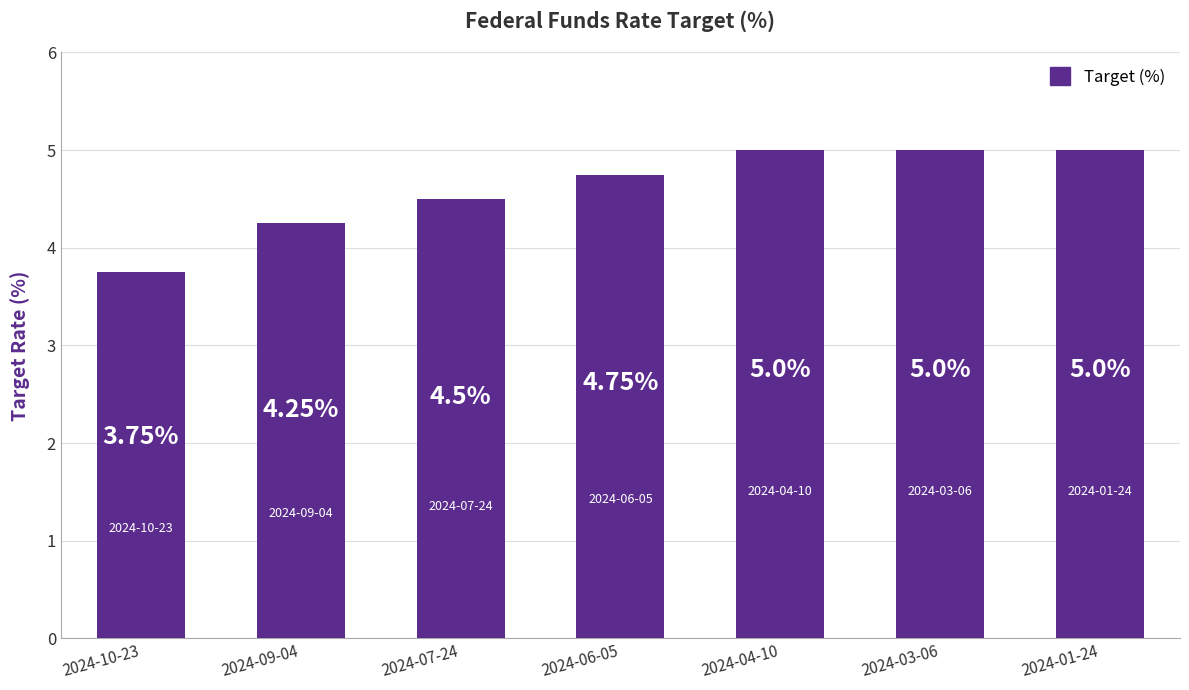

What is the sum of the values at 2024-03-06 and 2024-01-24?

10.0